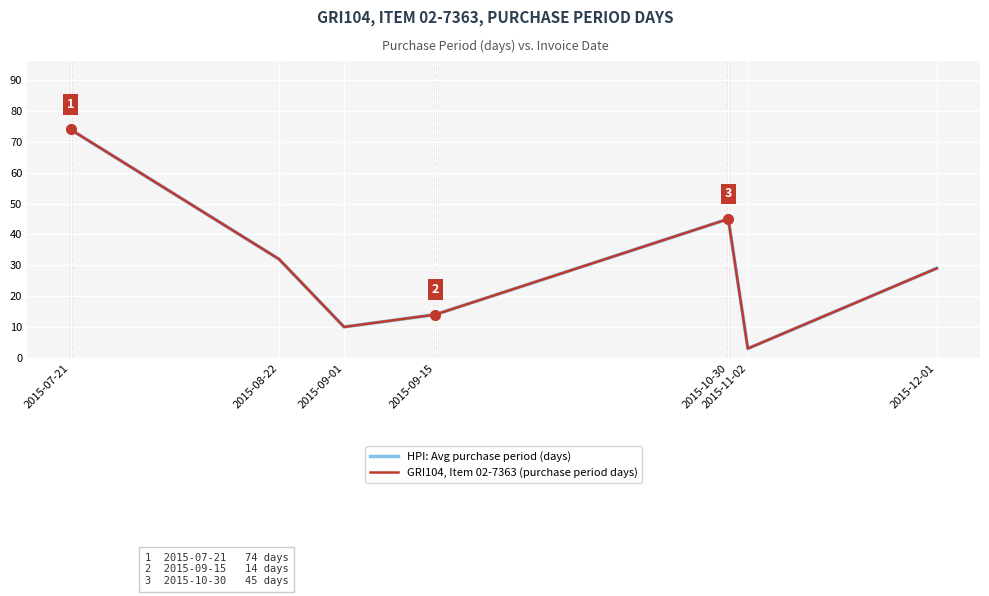

Does the chart have visible grid lines?

Yes